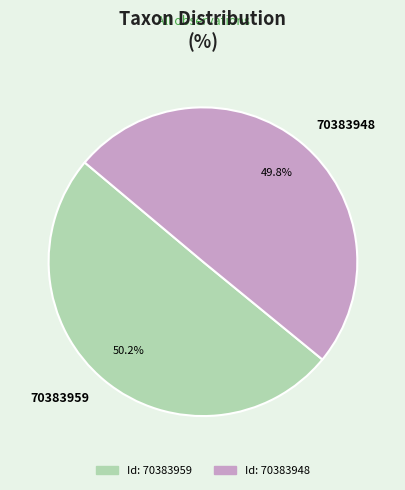

Approximately how many times larger is the value at 70383959 compared to 70383948?

1.0